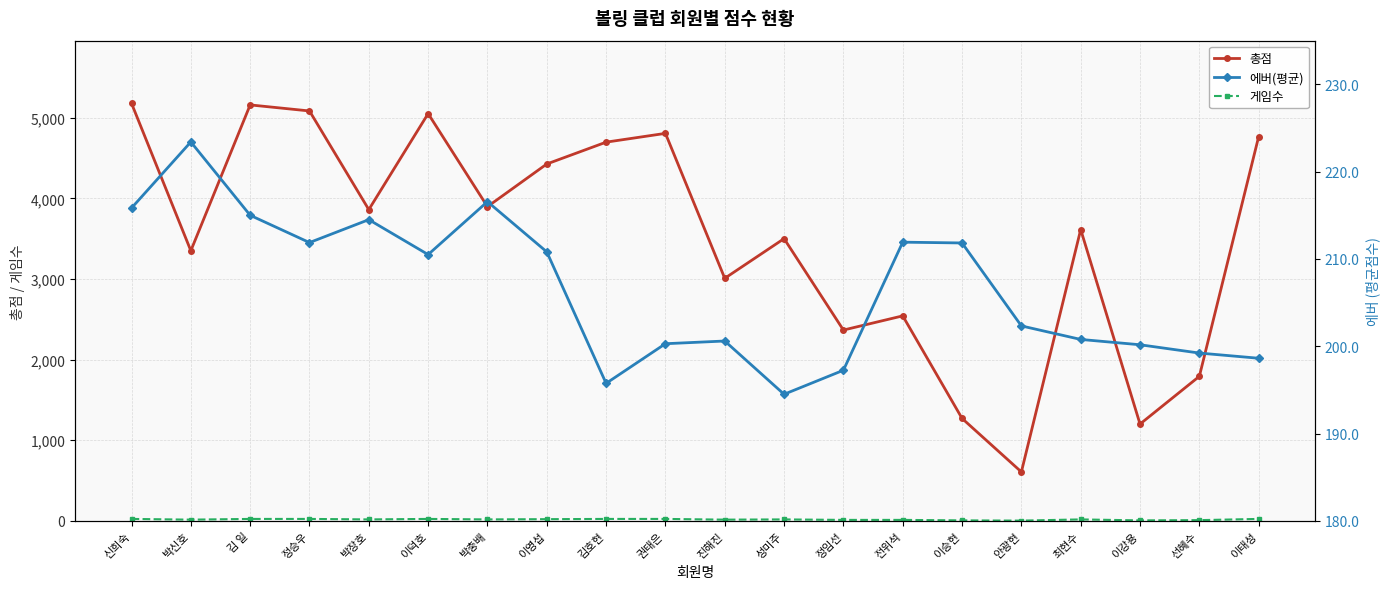

What is the total value across all series at 권태은?

5031.3